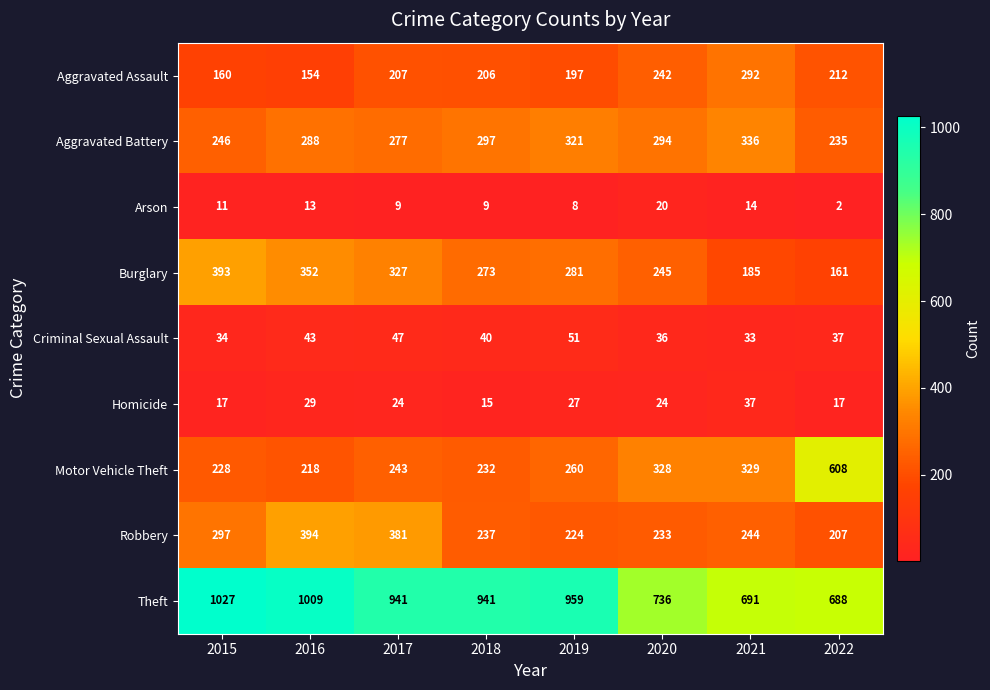

What is the difference between the highest and lowest values at 2020?

716